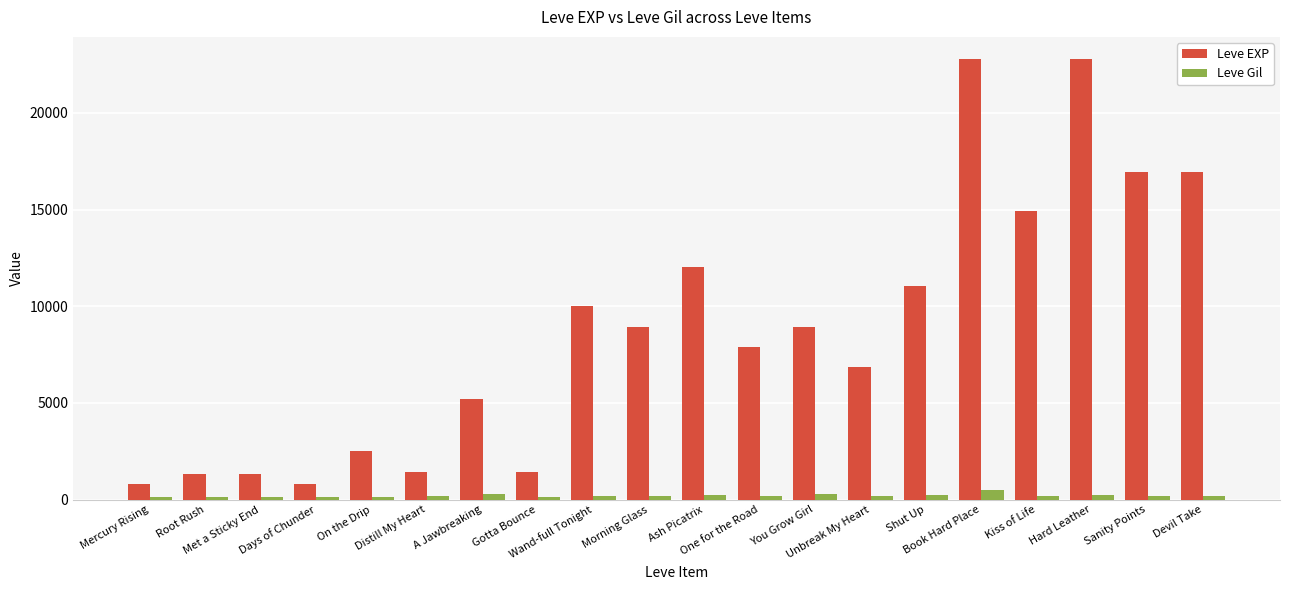

Which series has the largest range (max minus min)?

Leve EXP